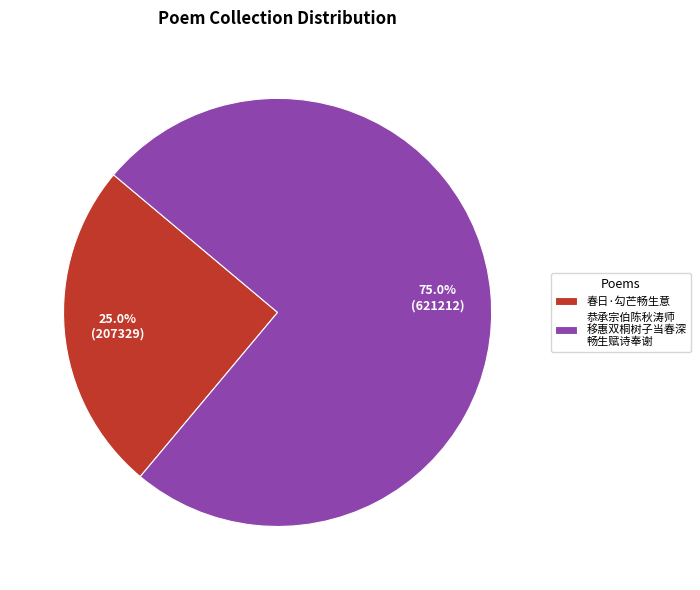

What percentage do 春日·勾芒畅生意 and 恭承宗伯陈秋涛师 移惠双桐树子当春深 畅生赋诗奉谢 together represent?

100.0%